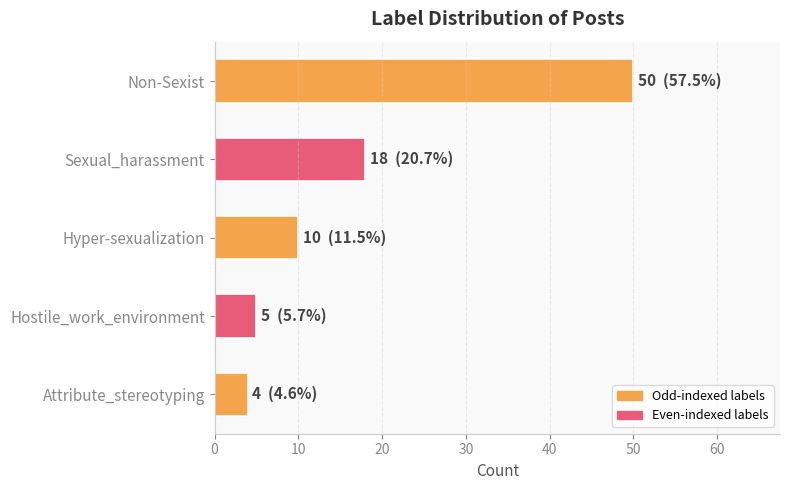

Which label corresponds to the smallest value in the chart?

Attribute_stereotyping